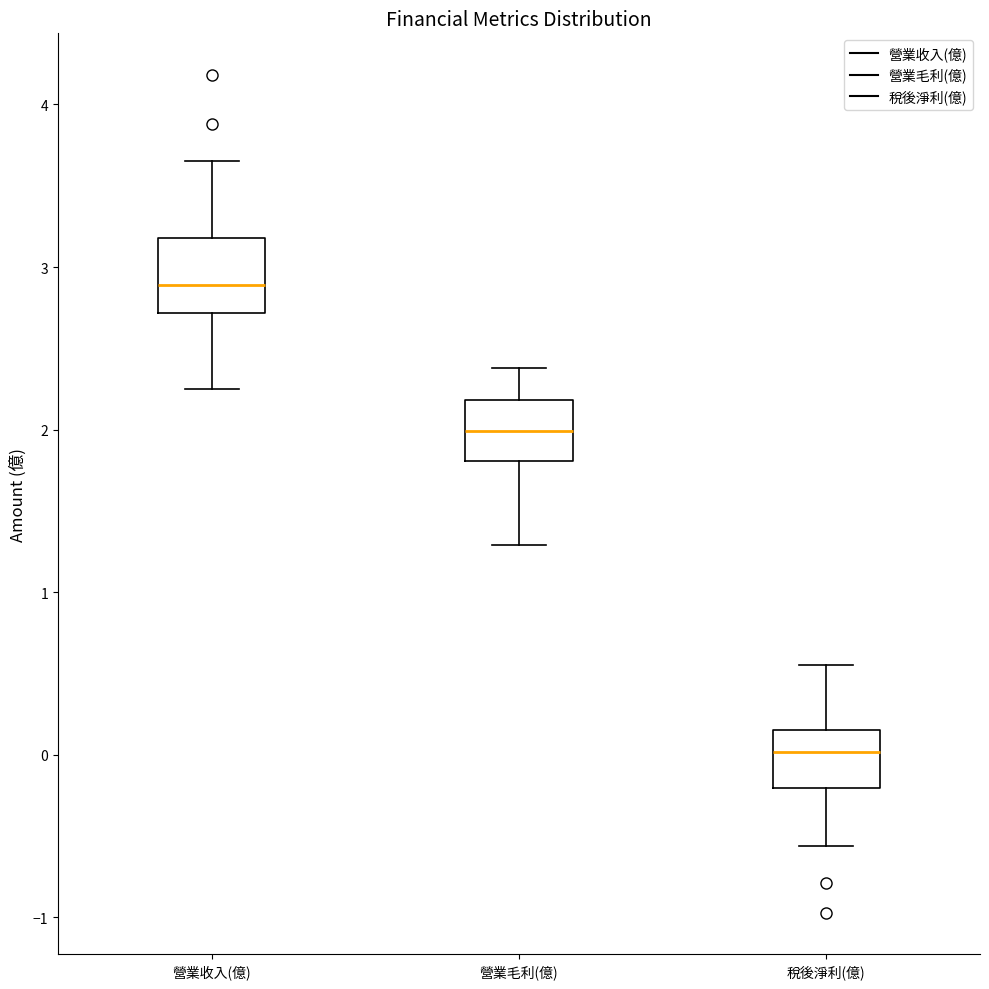

Reading left to right, read every box against the y-axis: the position of its median line, the range the box covers, and the ends of its whiskers. The values are not printed on the chart, so give them approximately, as read against the axis.

營業收入(億): median 2.9, box 2.7 to 3.2, whiskers 2.3 to 3.7
營業毛利(億): median 2.0, box 1.8 to 2.2, whiskers 1.3 to 2.4
稅後淨利(億): median 0.0, box -0.2 to 0.2, whiskers -0.6 to 0.6